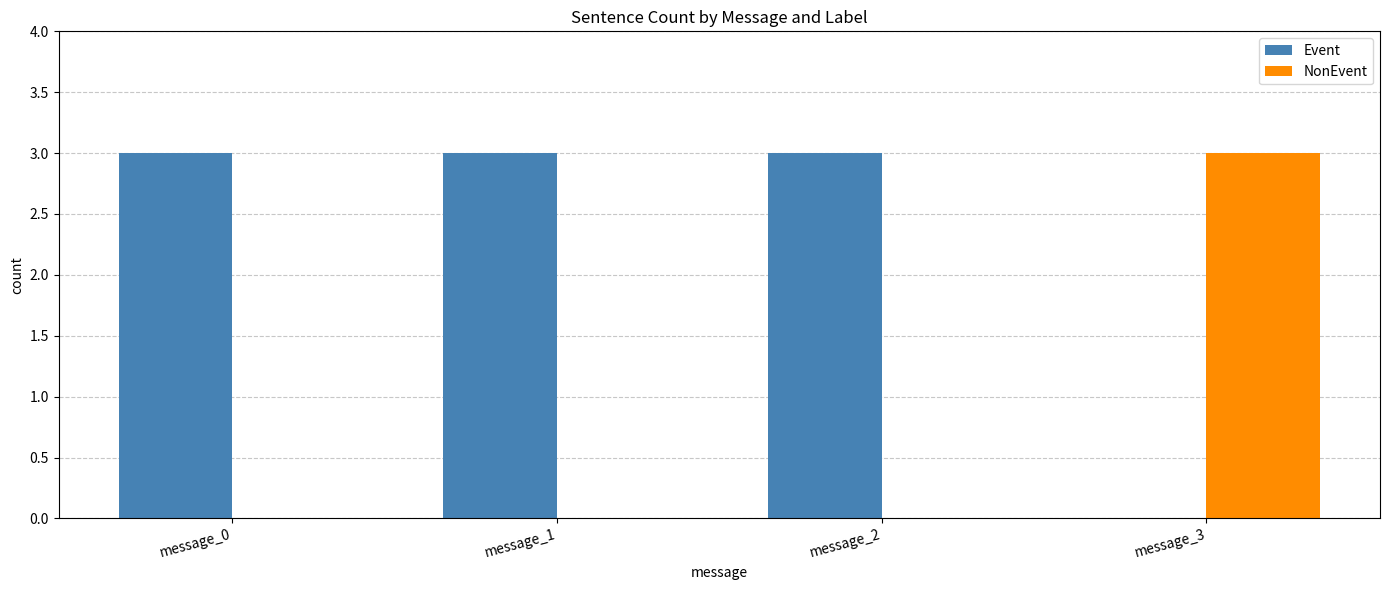

What is the total value across all series at message_0?

3